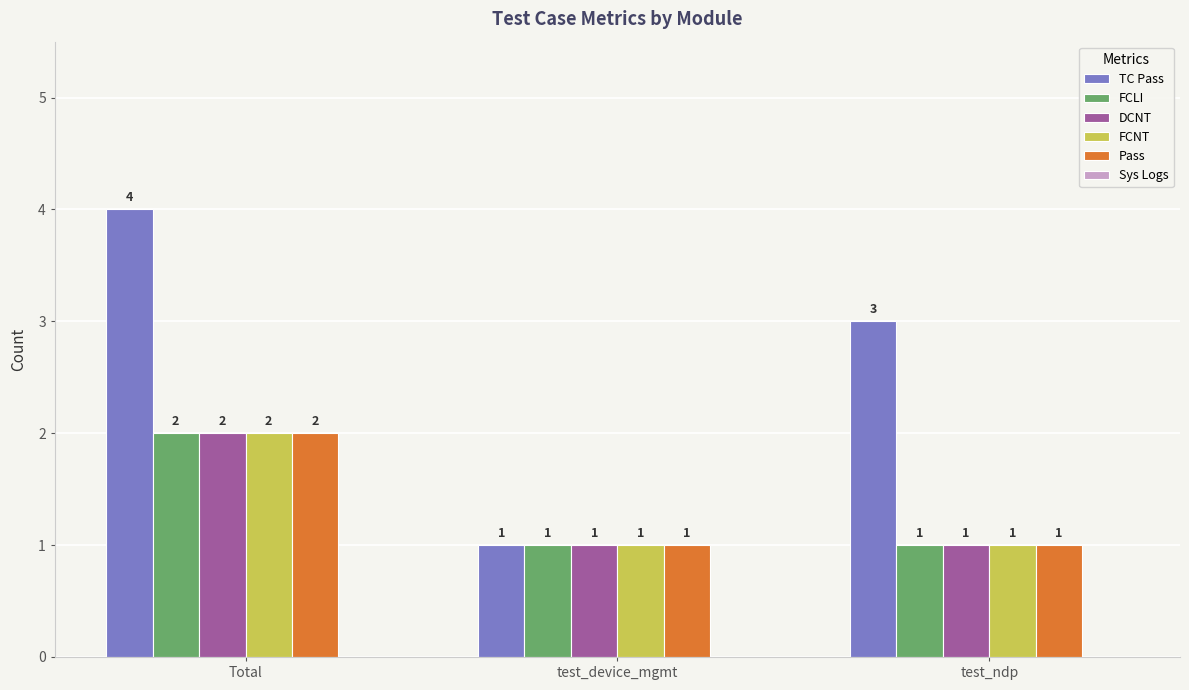

What is the label of the 2nd bar from the right?

test_device_mgmt